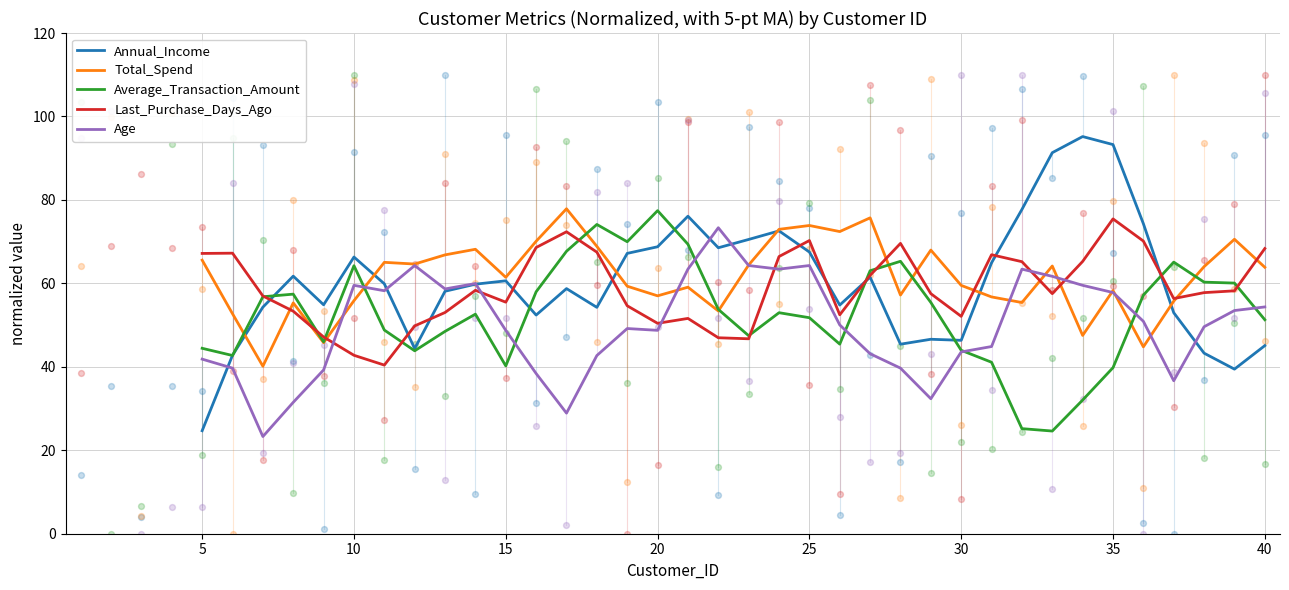

Which series reaches the maximum Y coordinate?

Annual_Income